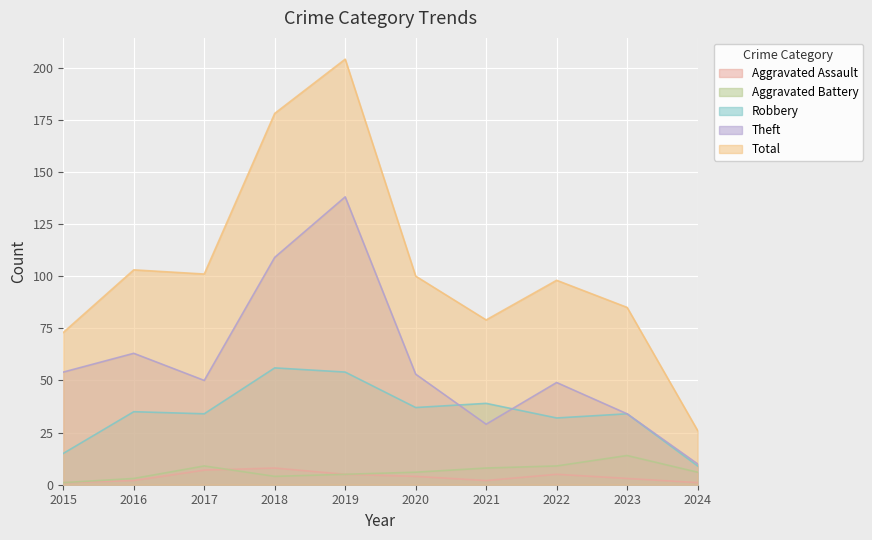

True or false: Robbery and Aggravated Assault cross at least once.

False